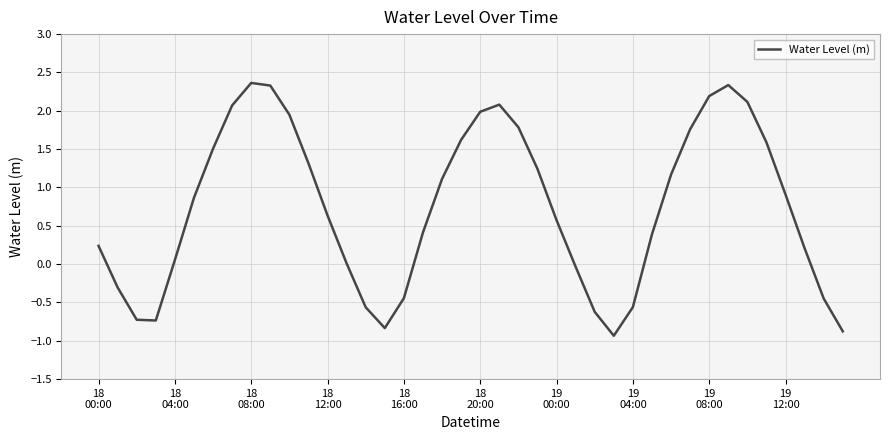

How many lines are shown in the chart?

1